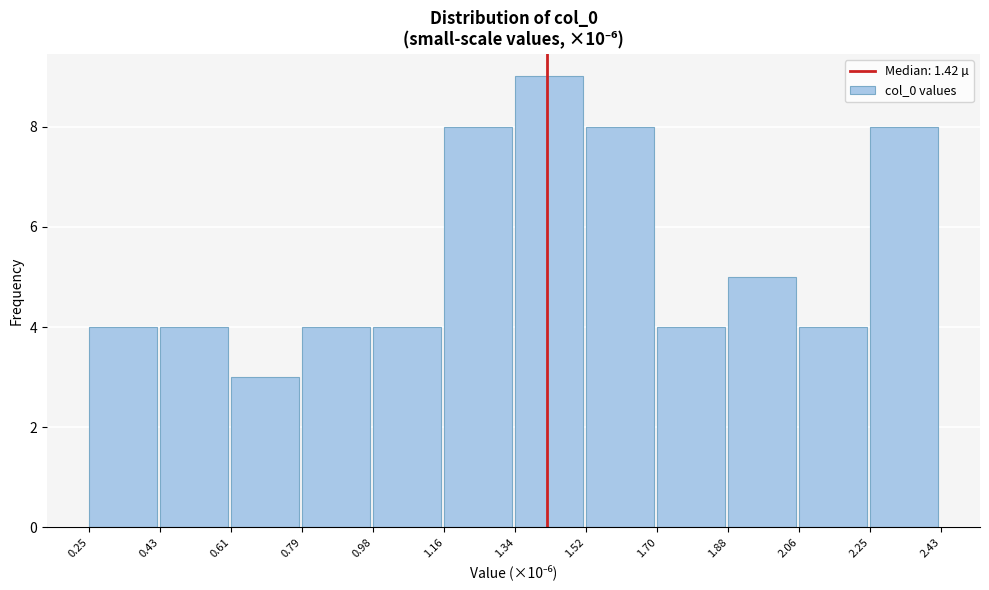

Which range on the x-axis has the tallest bar?

1.34 to 1.52